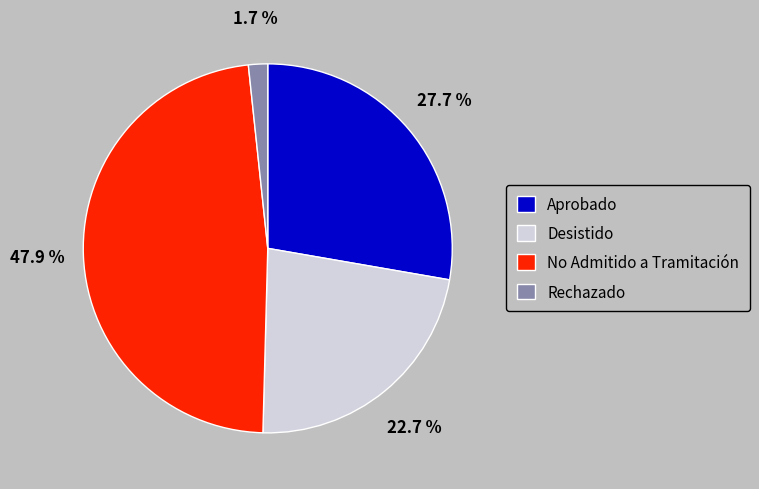

Does any single category account for the majority?

No